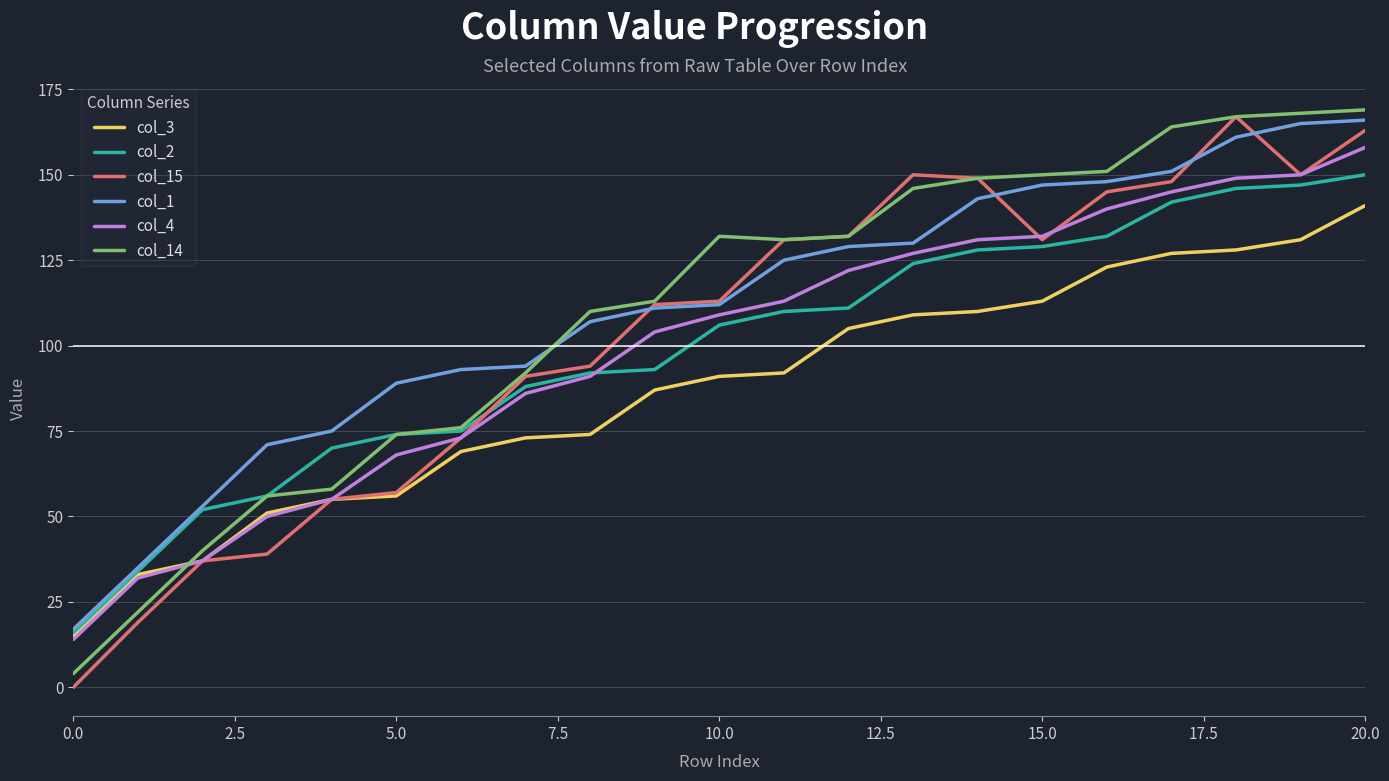

True or false: col_1 and col_14 cross at least once.

True